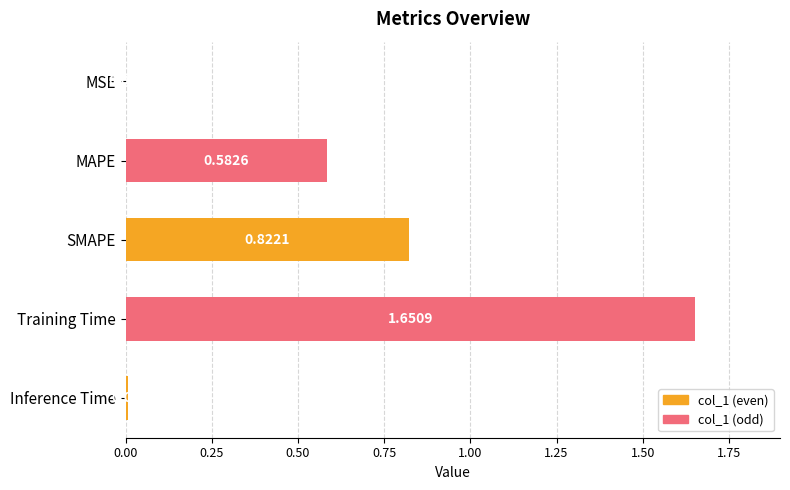

Which category has the highest value across all series?

Training Time